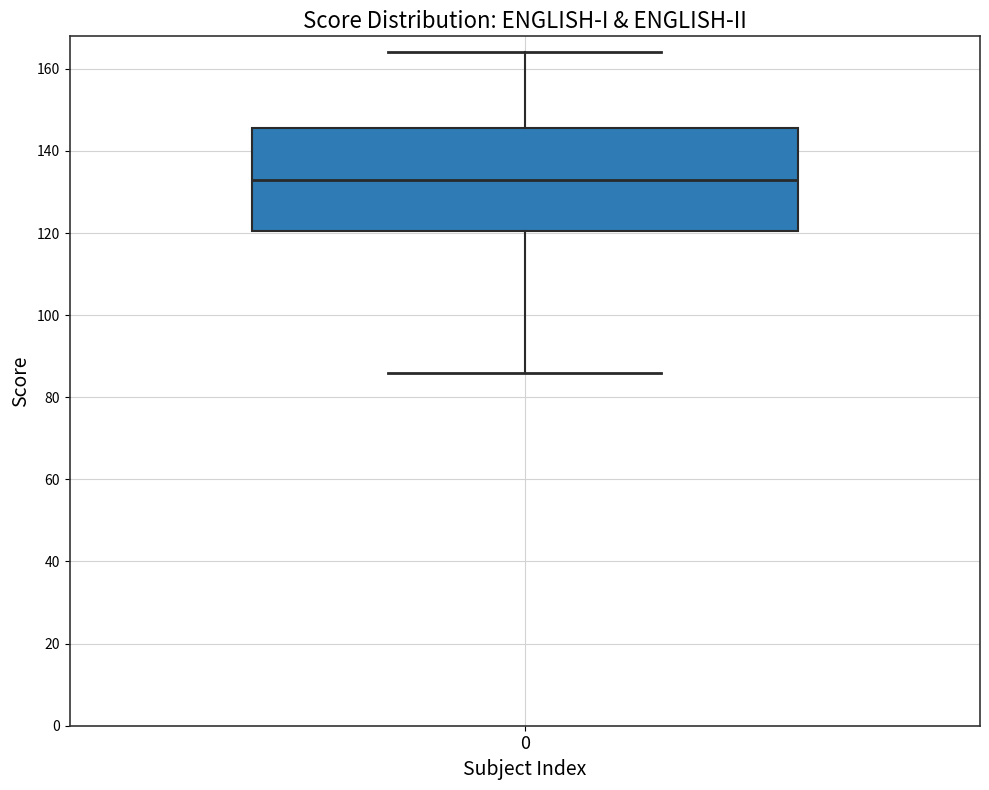

Where is the upper edge of the box at x = 0 on the y-axis? The values are not printed on the chart, so give them approximately, as read against the axis.

146